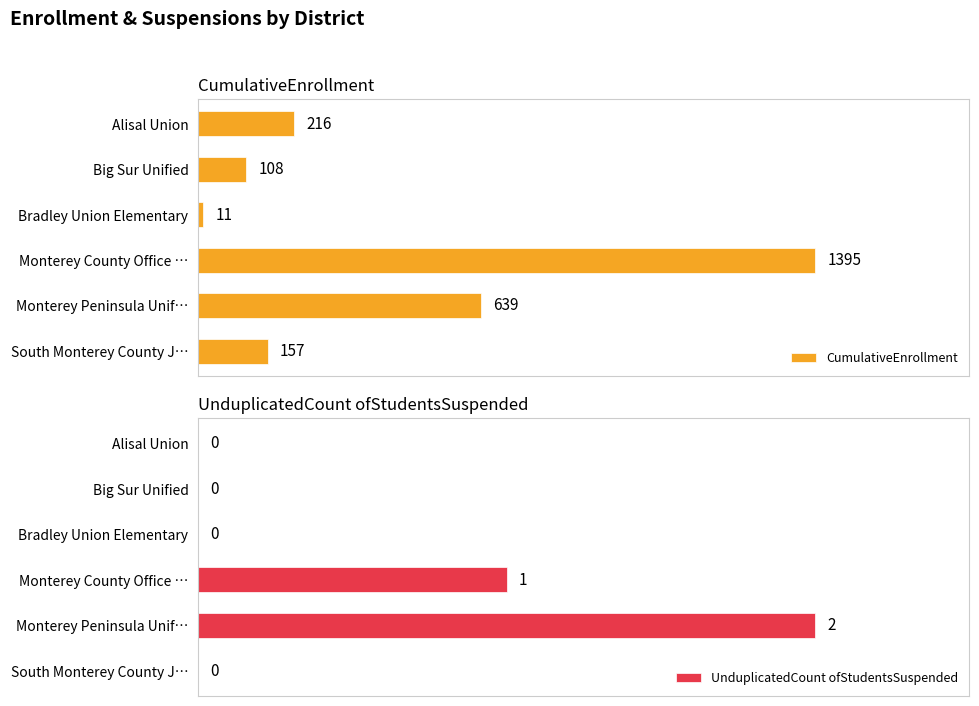

Which category has the lowest value in the CumulativeEnrollment series?

Bradley Union Elementary